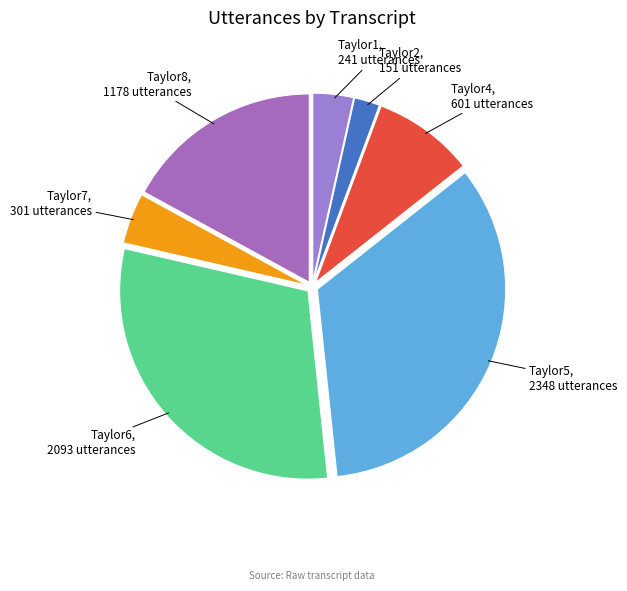

Which category has the smallest portion of the pie?

Taylor2